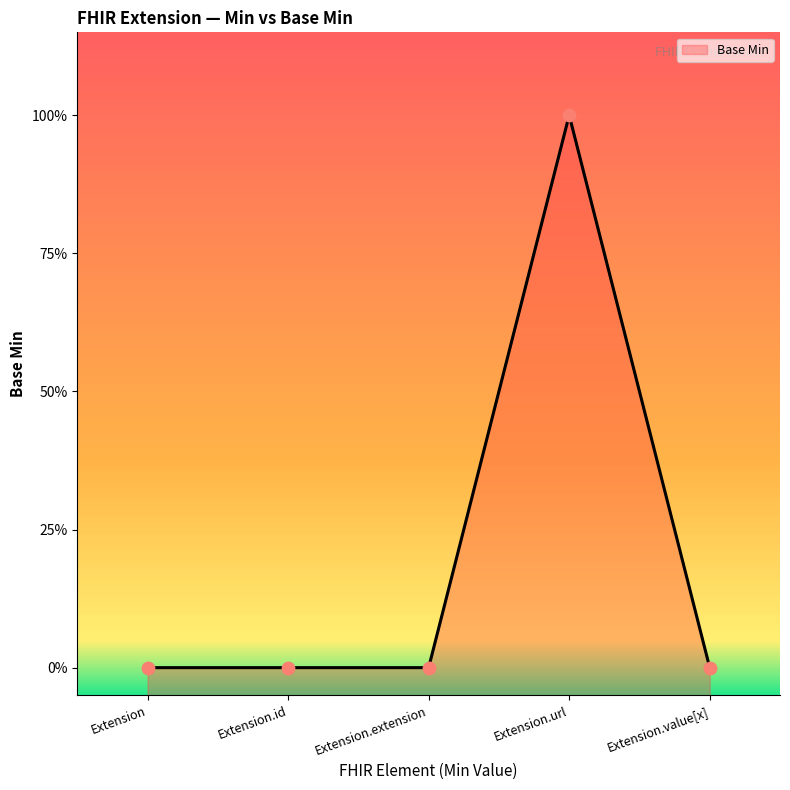

What is the change in value from Extension.extension to Extension.url?

+1